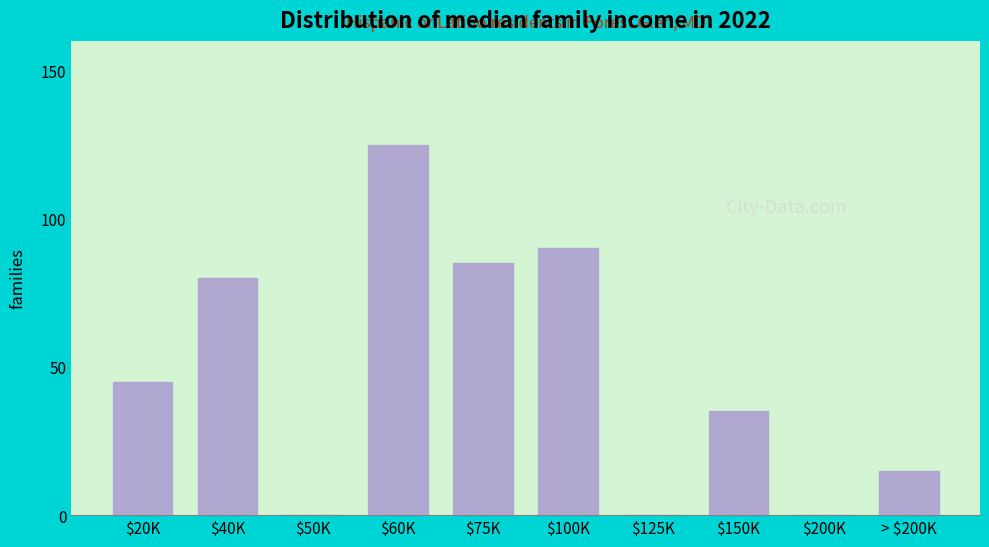

The chart shows a value of 90 at $100K. True or false?

True